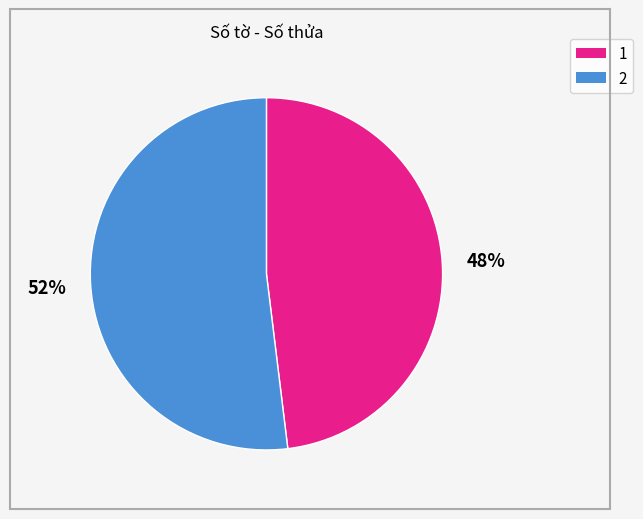

Is it true that 2 is 66% of the pie?

False